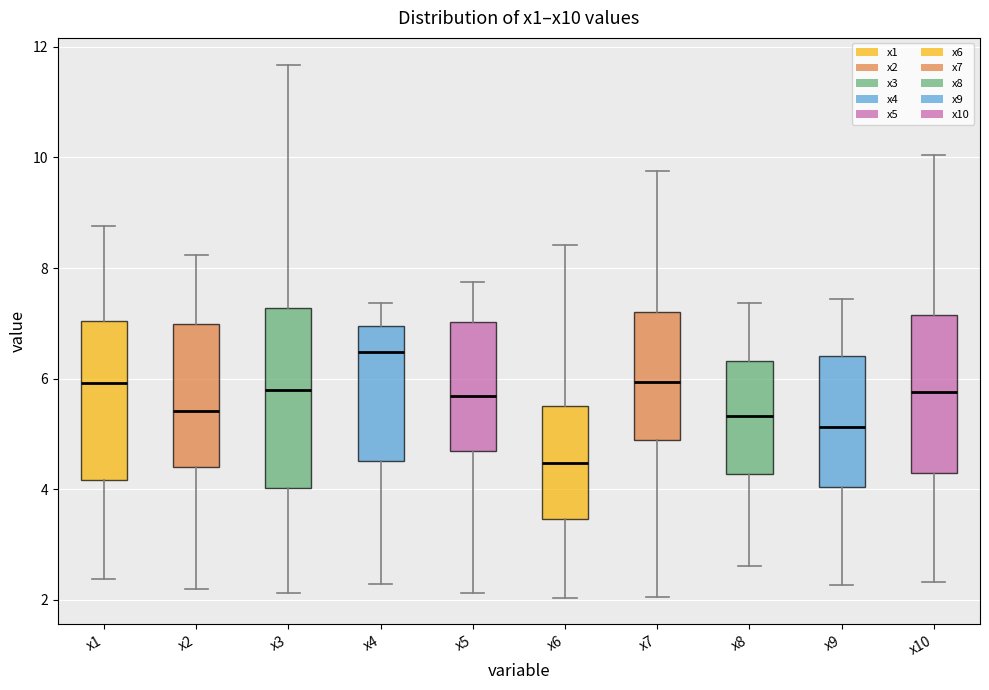

Comparing the boxes themselves (not the whiskers), which one is the tallest?

x3